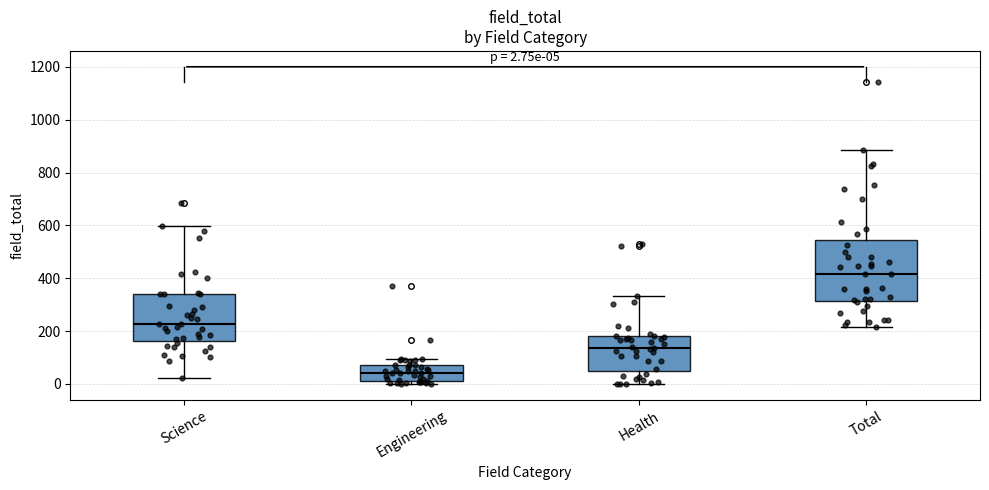

Comparing the boxes themselves (not the whiskers), which one is the tallest?

Total